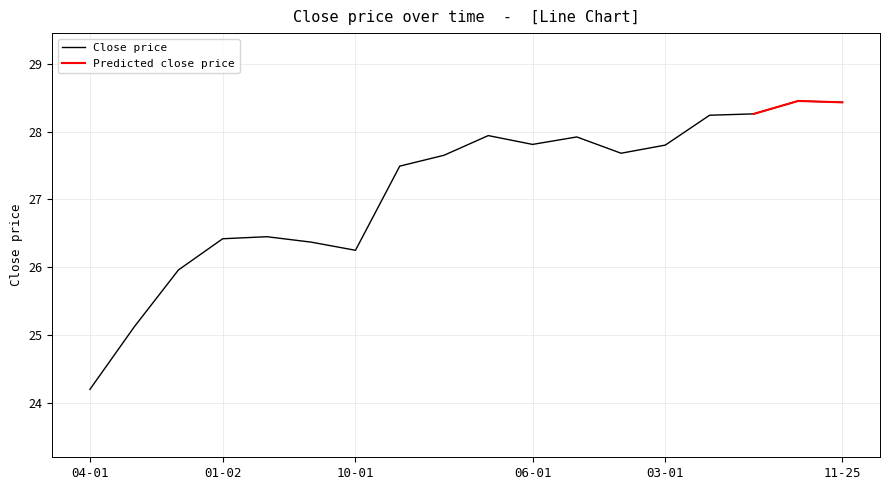

Which category has the lowest value in the Close price series?

04-01